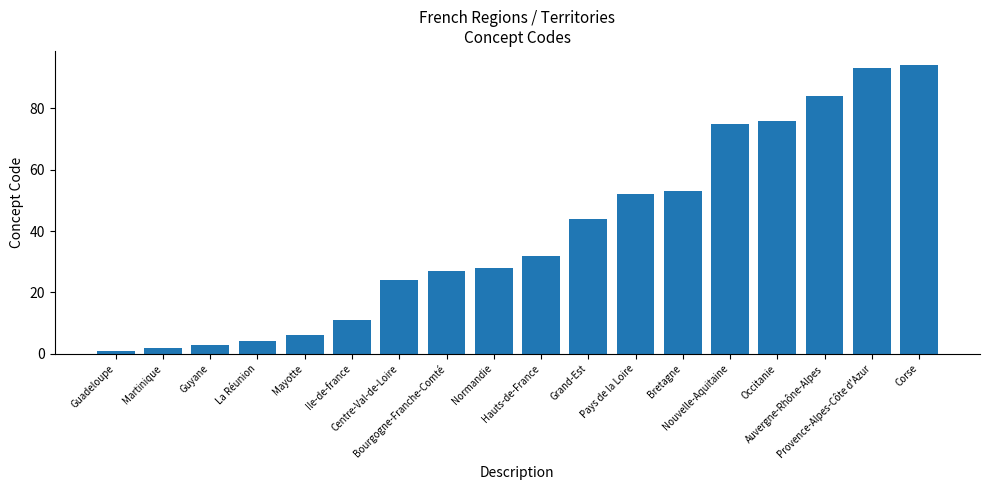

How many bars are there in total?

18